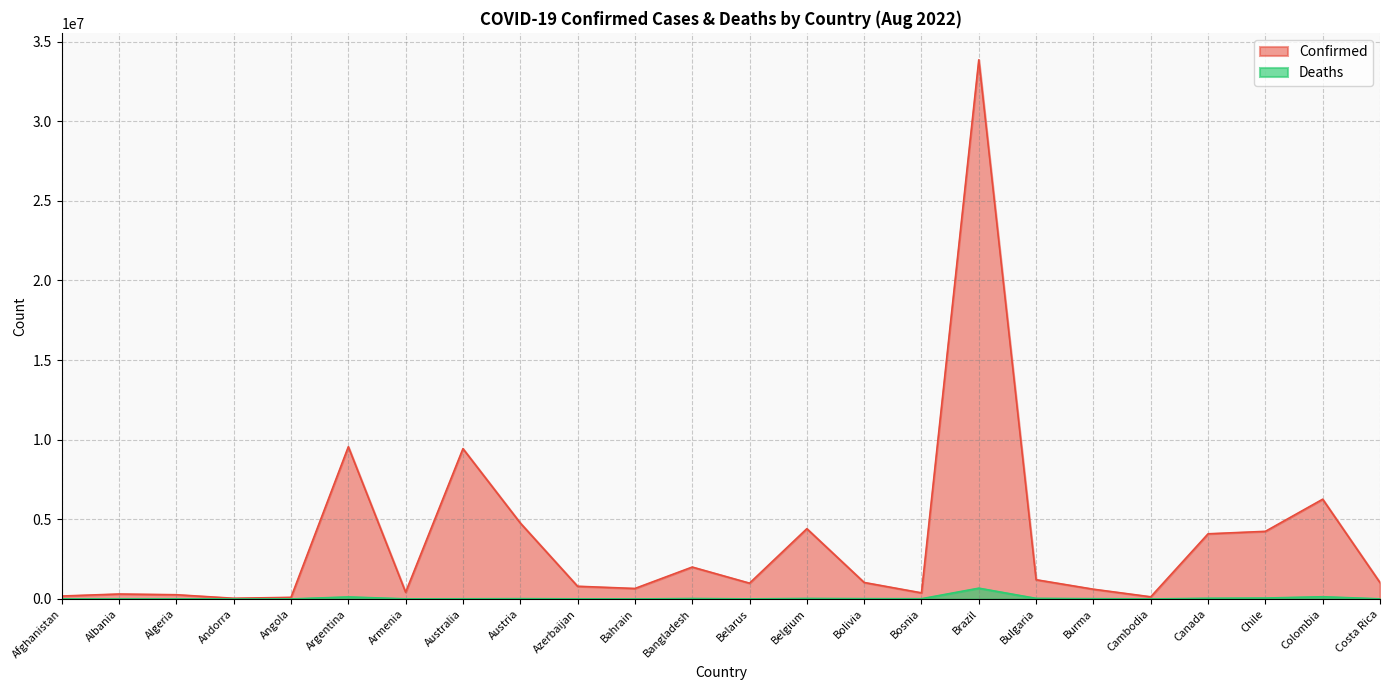

The value of Deaths at Colombia is 68910. True or false?

False